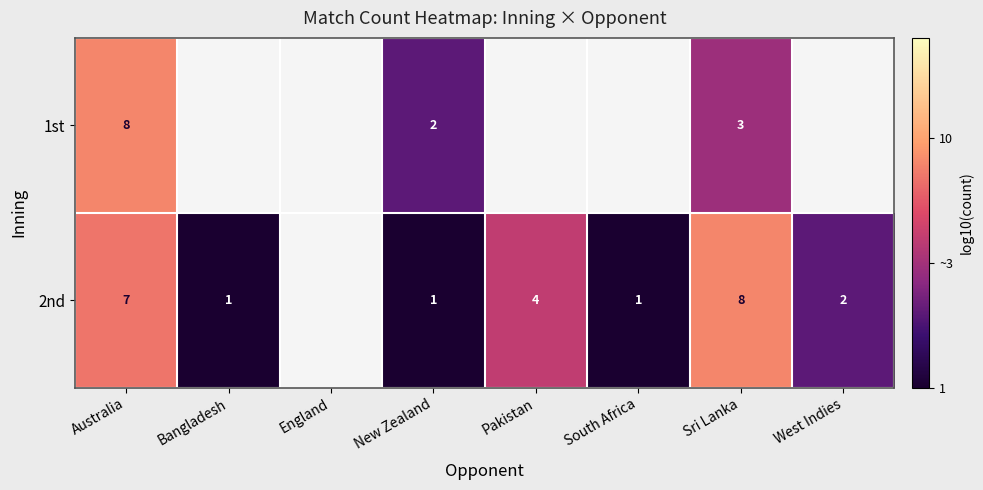

Is the value of 1st at Australia greater than the value of 2nd at Australia?

Yes